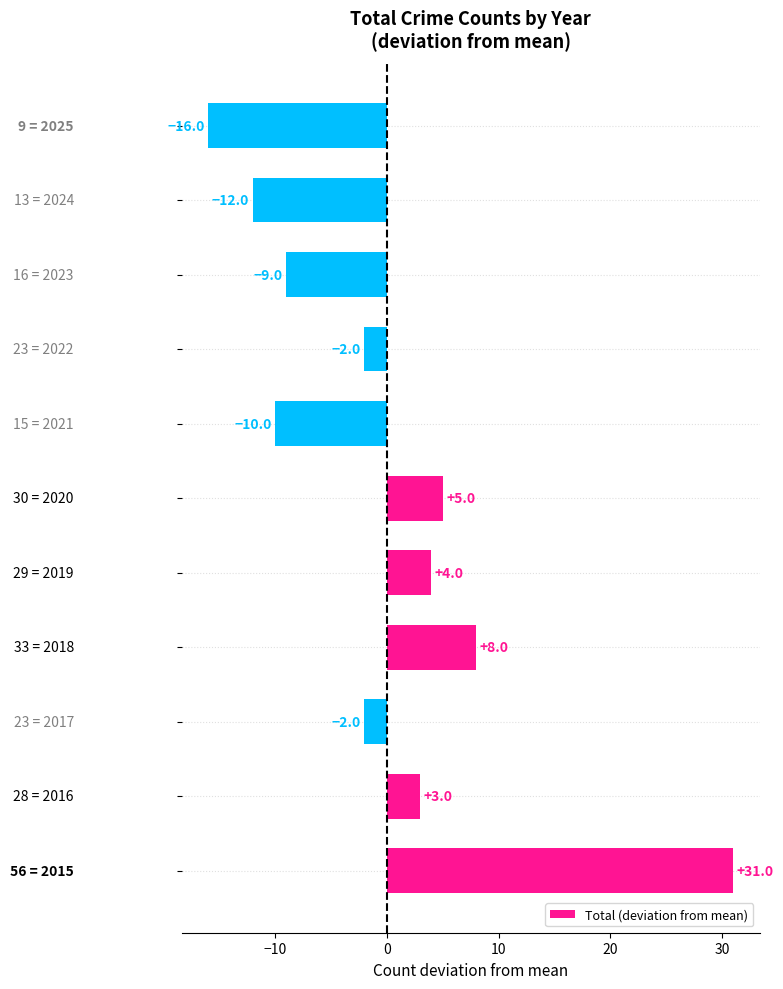

What is the smallest value displayed?

-16